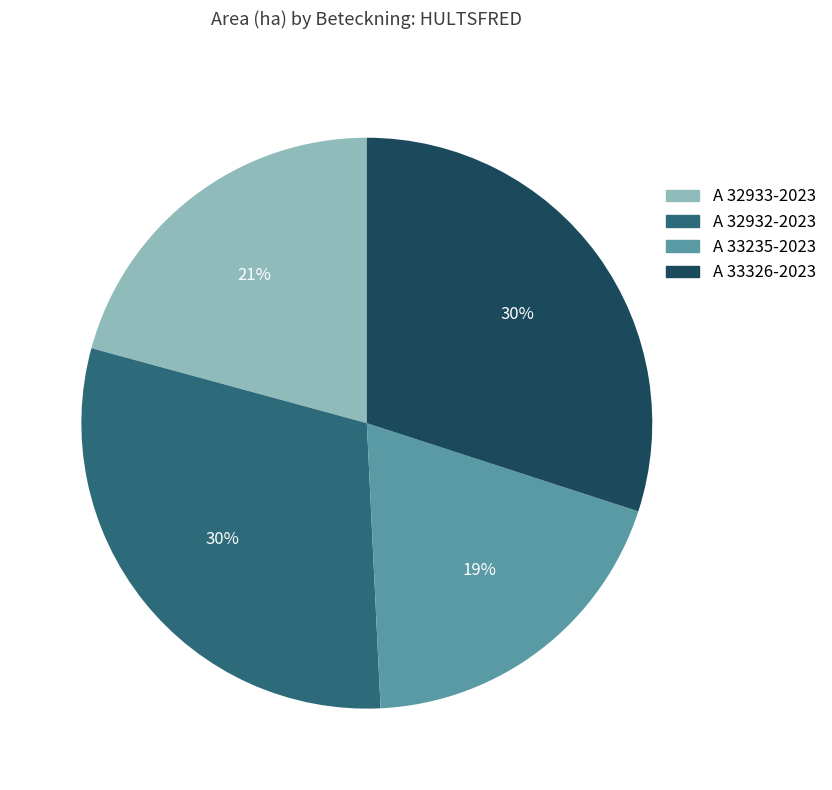

Does A 33326-2023 account for over 50% of the chart?

No